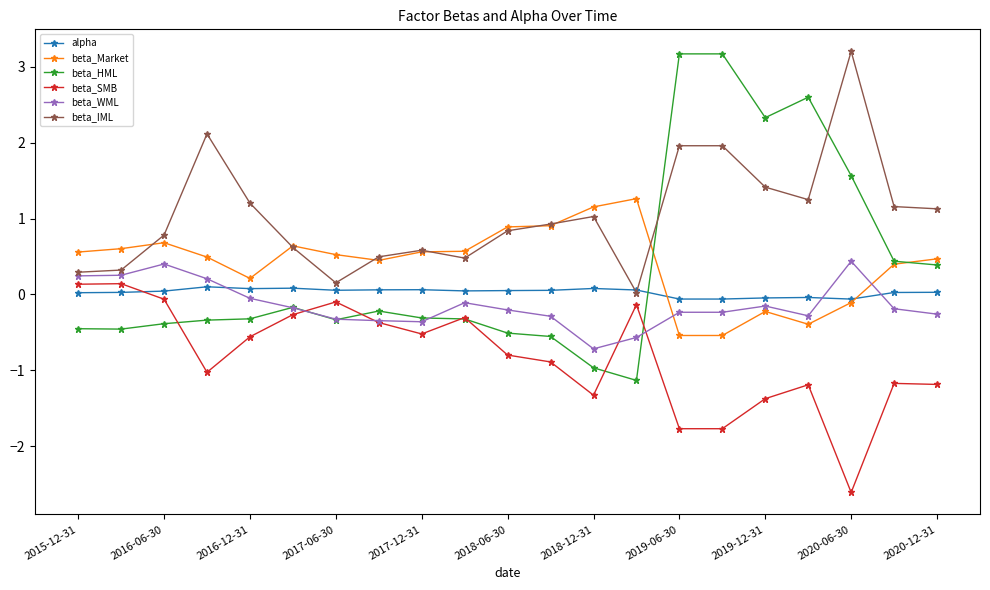

Which series has the widest spread of values?

beta_HML